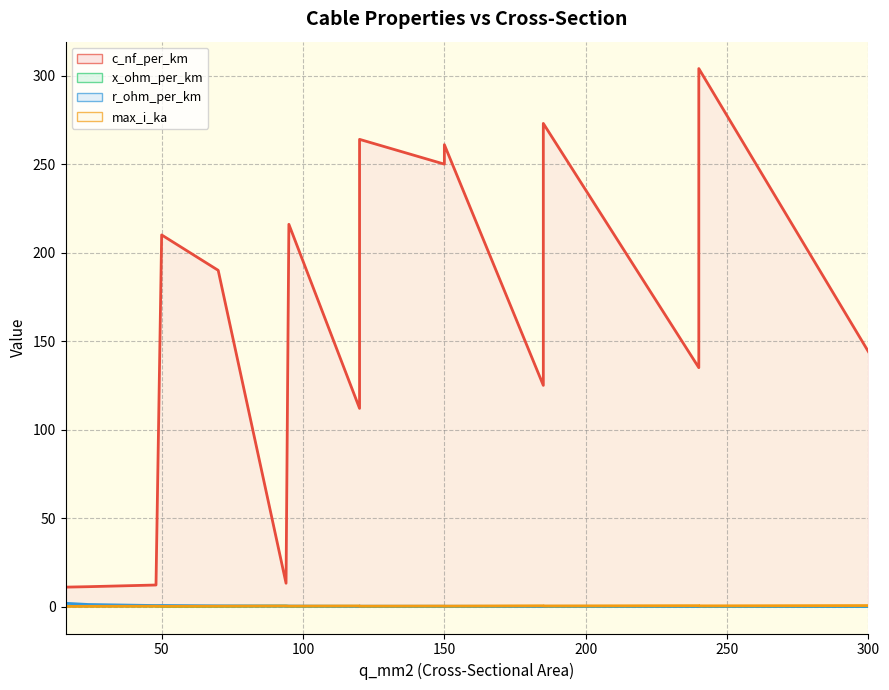

Which category has the highest value in the x_ohm_per_km series?

16